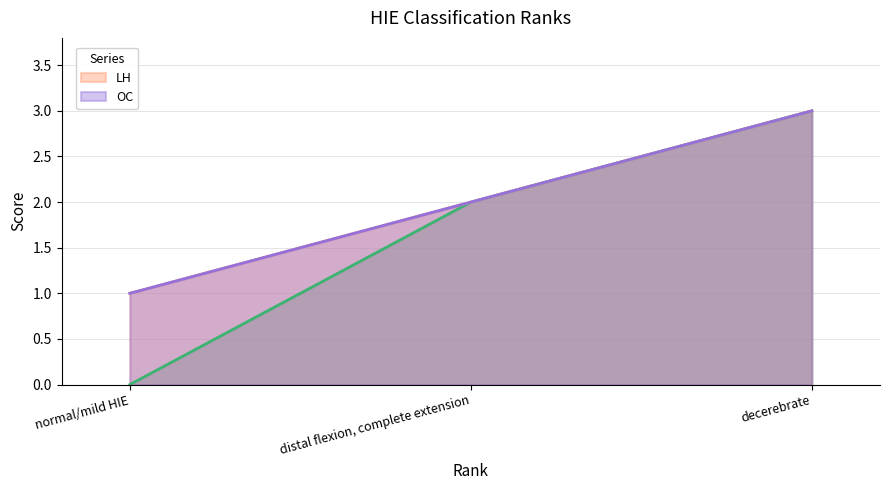

What is the difference between the OC values at decerebrate and distal flexion, complete extension?

1